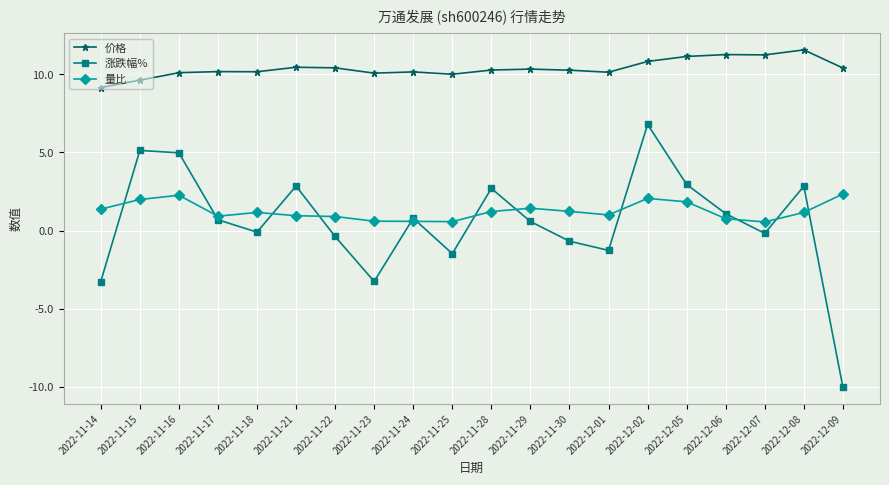

What is the average value of the 量比 series?

1.2